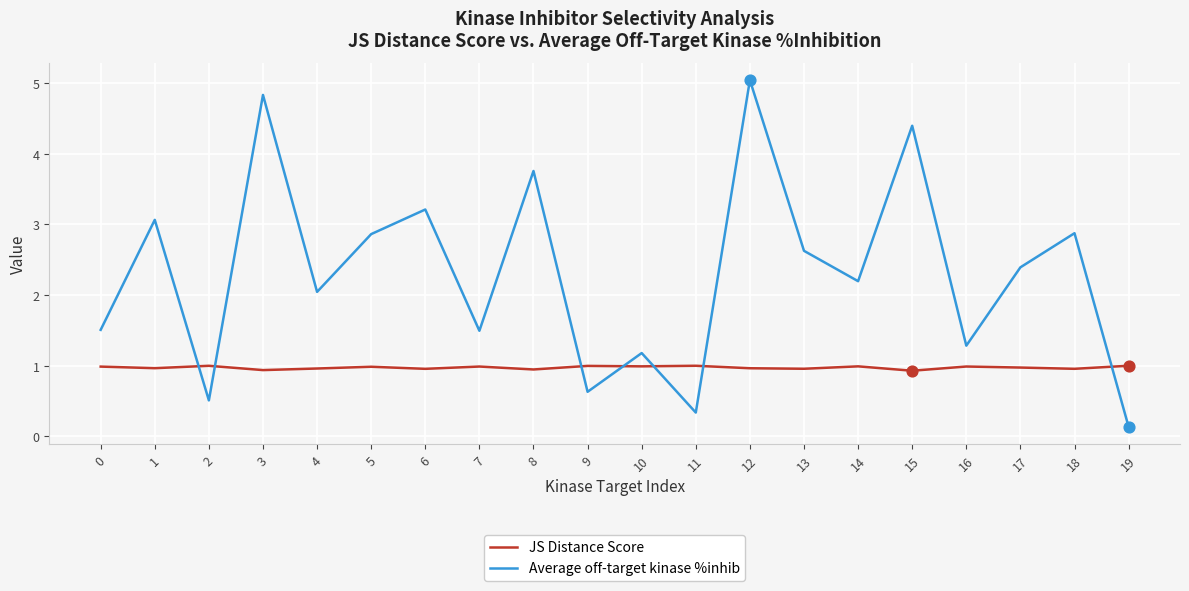

At how many categories does at least one series exceed 4?

3